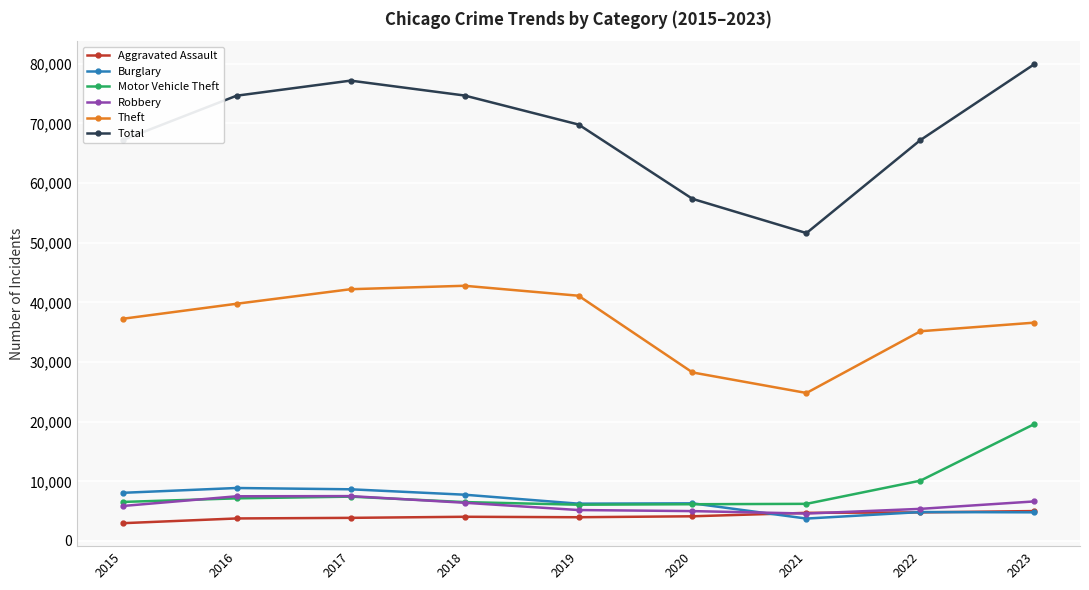

What value does the Total series have at 2022, to the nearest 50?

67200